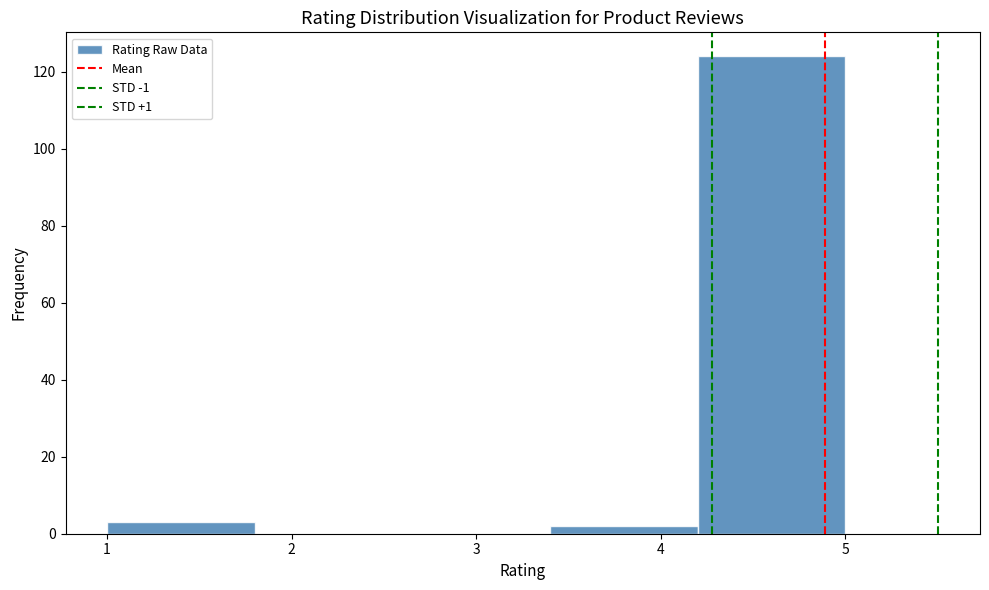

Reading left to right, list every bar in this chart as the range it spans on the x-axis followed by its height. The values are not printed on the chart, so give them approximately, as read against the axis.

1.0 to 1.8: 4
1.8 to 2.6: 0
2.6 to 3.4: 0
3.4 to 4.2: 2
4.2 to 5.0: 124